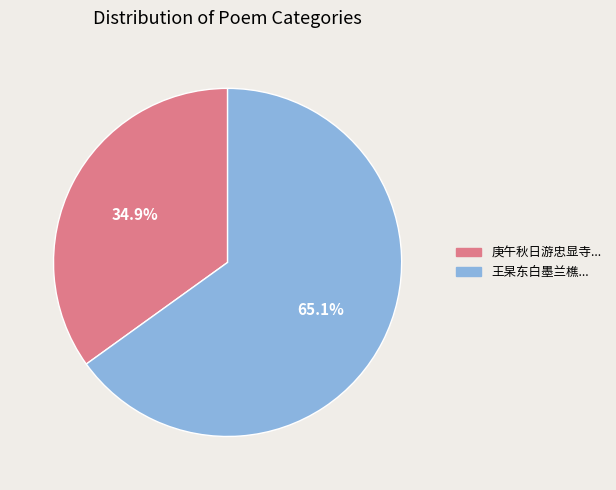

Is there a majority slice in this chart?

Yes